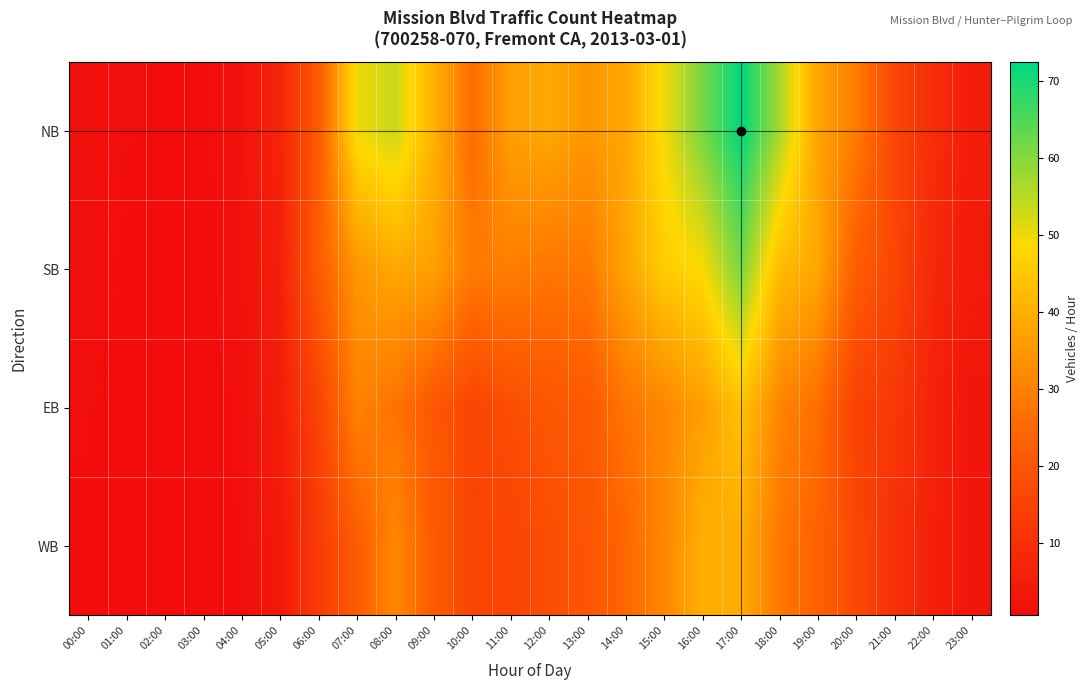

Between 19:00 and 02:00, which is larger?

19:00